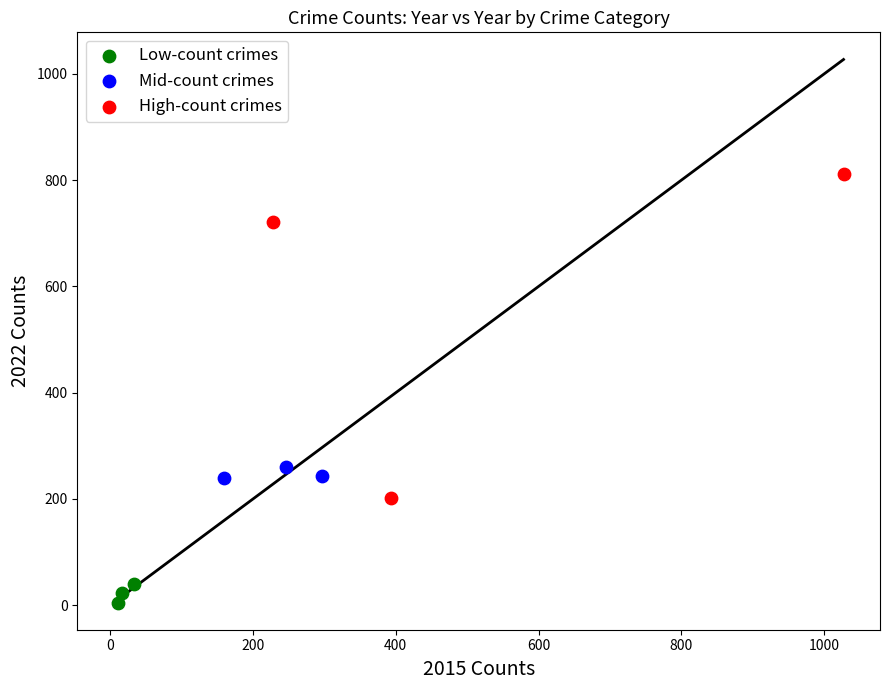

Which series reaches the minimum Y coordinate?

Low-count crimes